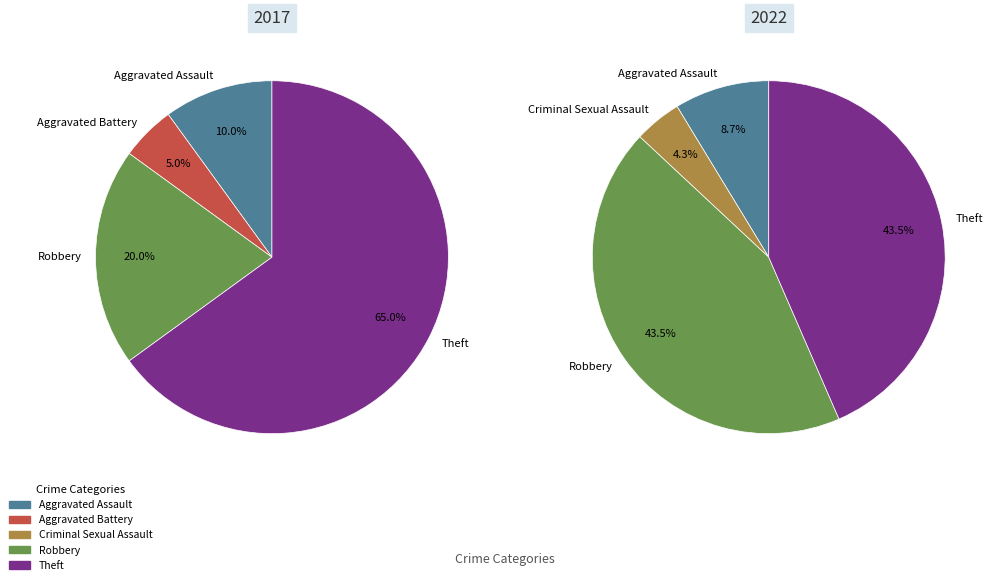

How many slices are in this pie chart?

5